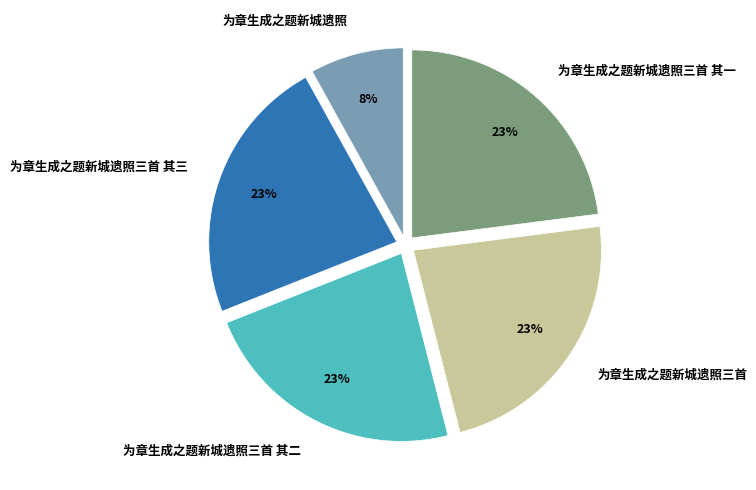

What is the ratio of the value at 为章生成之题新城遗照三首 其二 to the value at 为章生成之题新城遗照三首 其三?

1.0